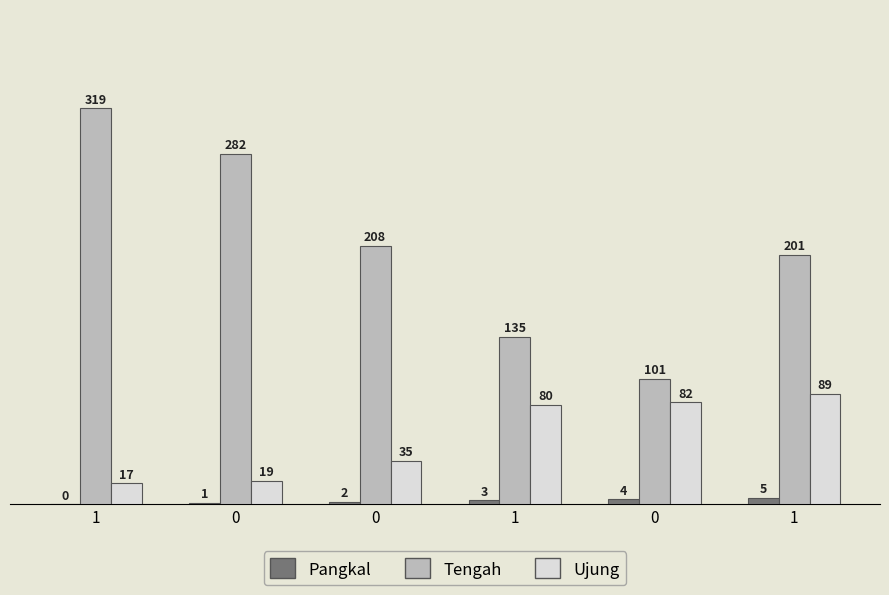

At how many categories does at least one series exceed 190?

4